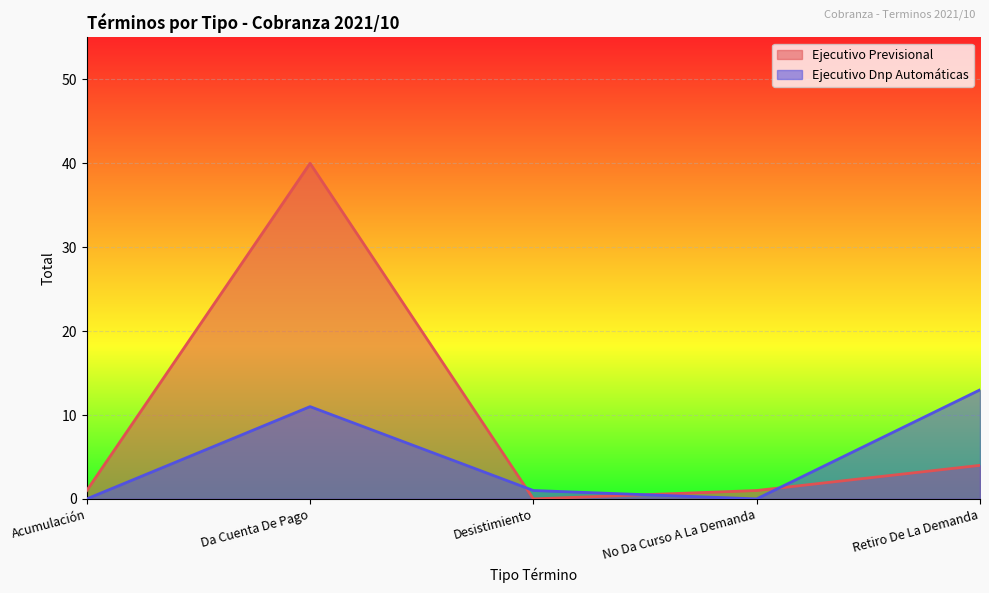

Where does the Ejecutivo Dnp Automáticas series first go above 11?

Retiro De La Demanda